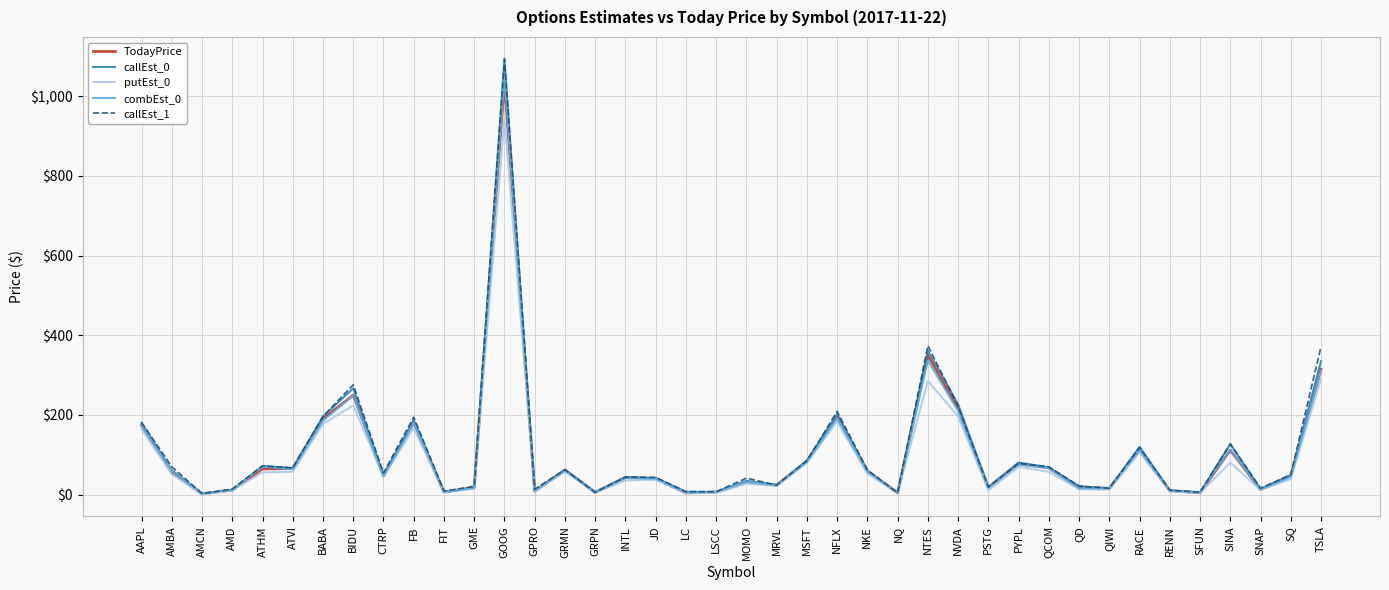

At which label does putEst_0 reach its peak?

GOOG